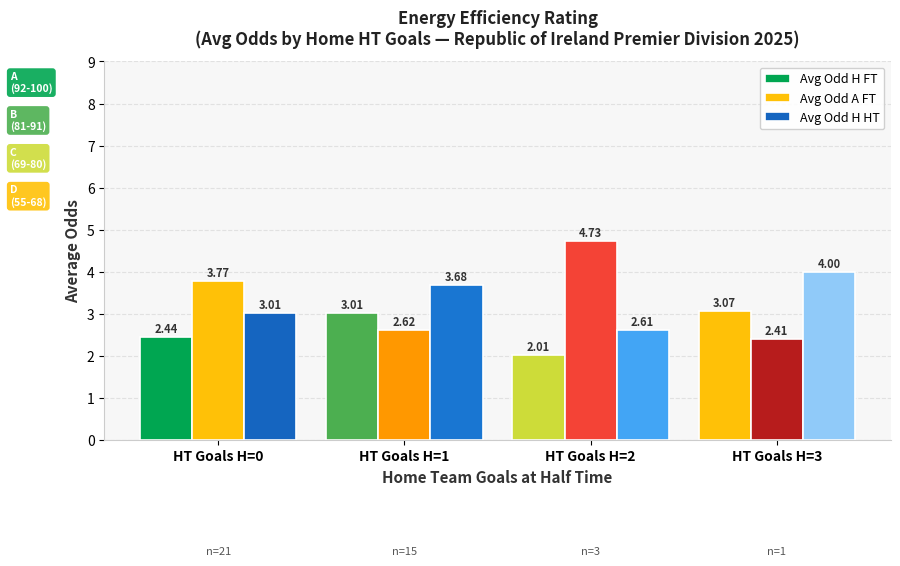

The Avg Odd A FT series shows 2.4 at HT Goals H=3. True or false?

True